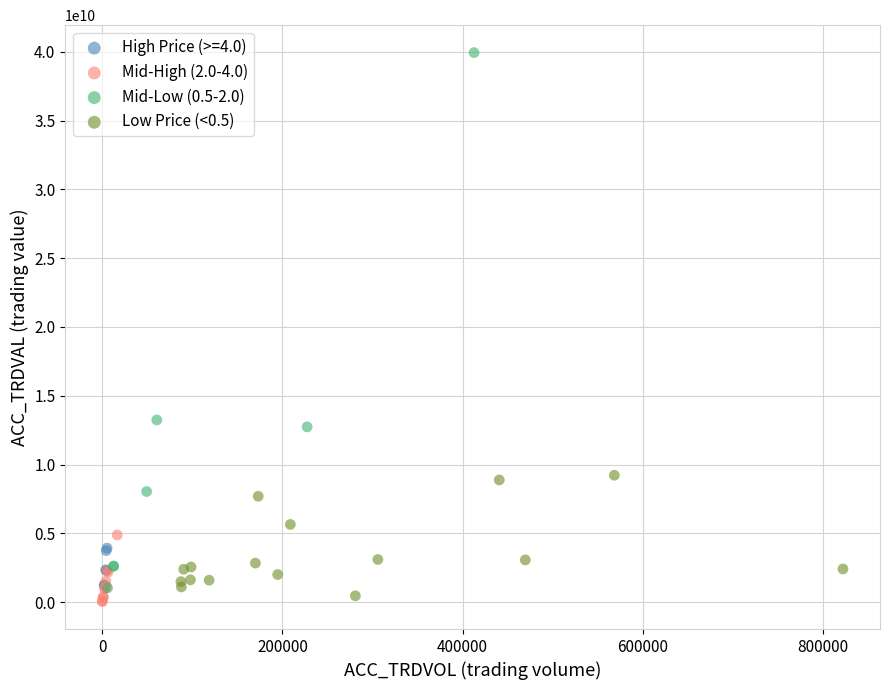

Which series reaches the maximum Y coordinate?

Mid-Low (0.5-2.0)